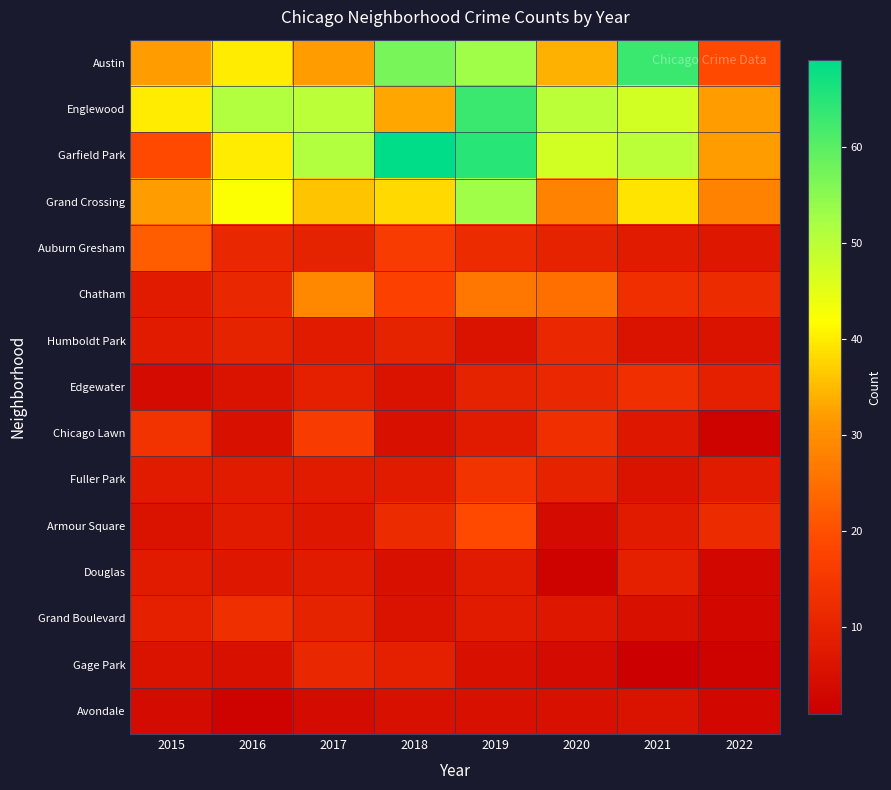

At which category is the sum across all series the highest?

2019